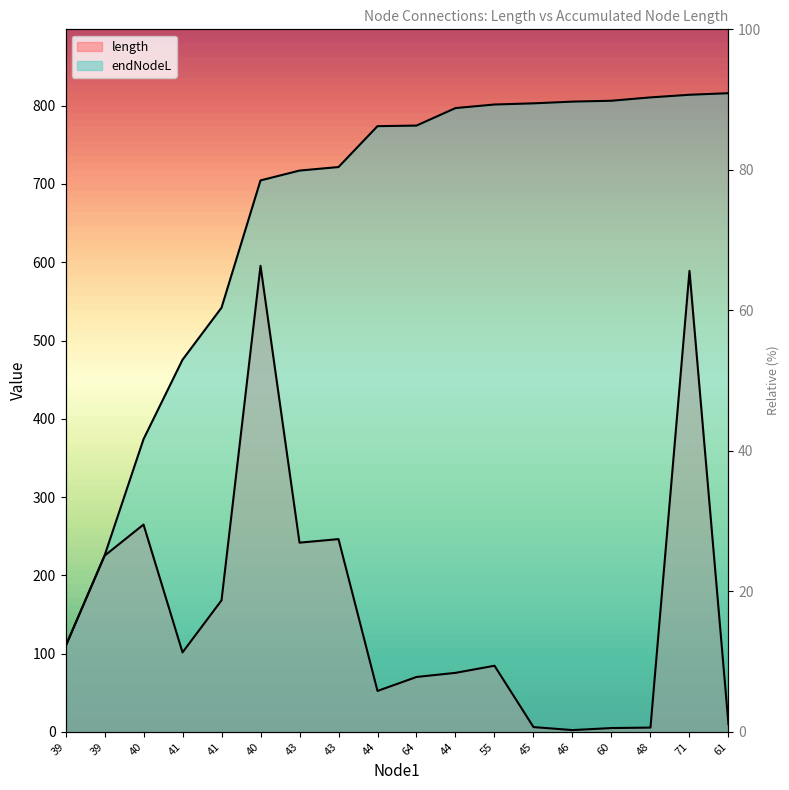

What is the minimum value shown in the chart?

2.2